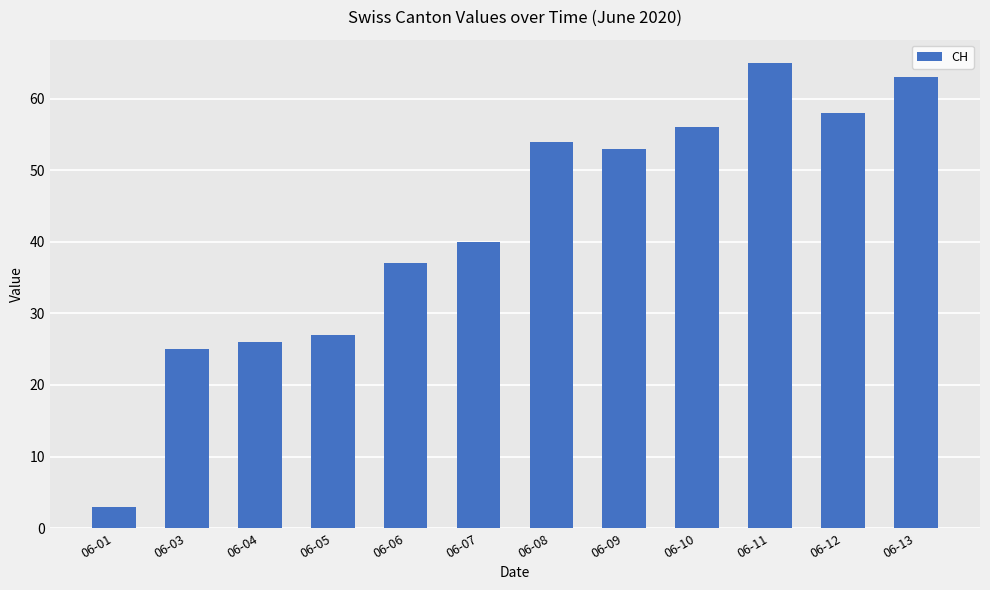

Rank the categories by value from lowest to highest.

06-01, 06-03, 06-04, 06-05, 06-06, 06-07, 06-09, 06-08, 06-10, 06-12, 06-13, 06-11